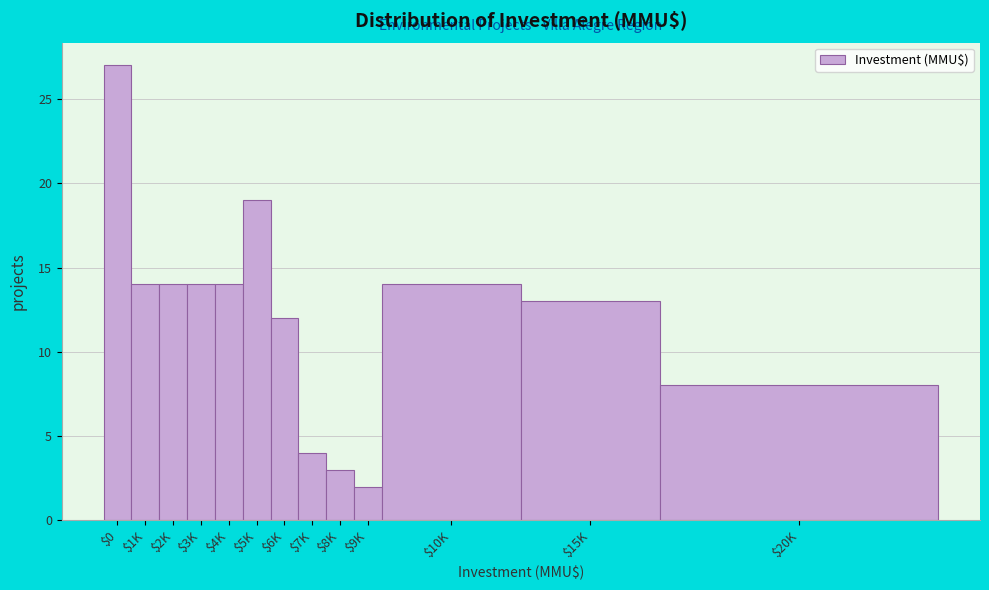

Reading left to right, extract all data points from this chart.

27	14	14	14	14	19	12	4	3	2	14	13	8